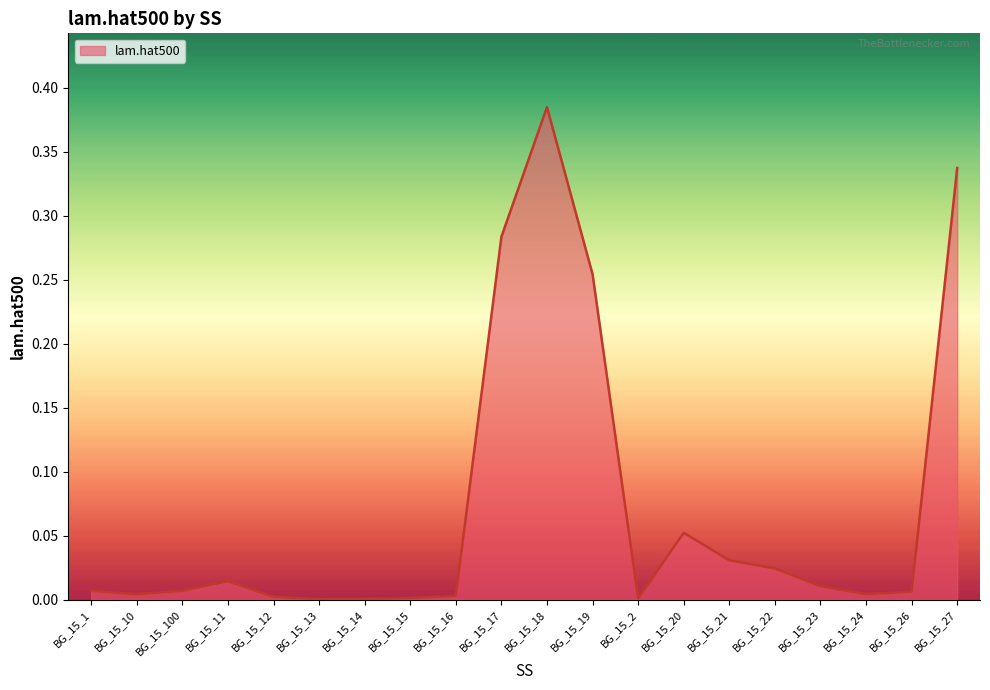

True or false: the data shows 0.0 at BG_15_24.

True